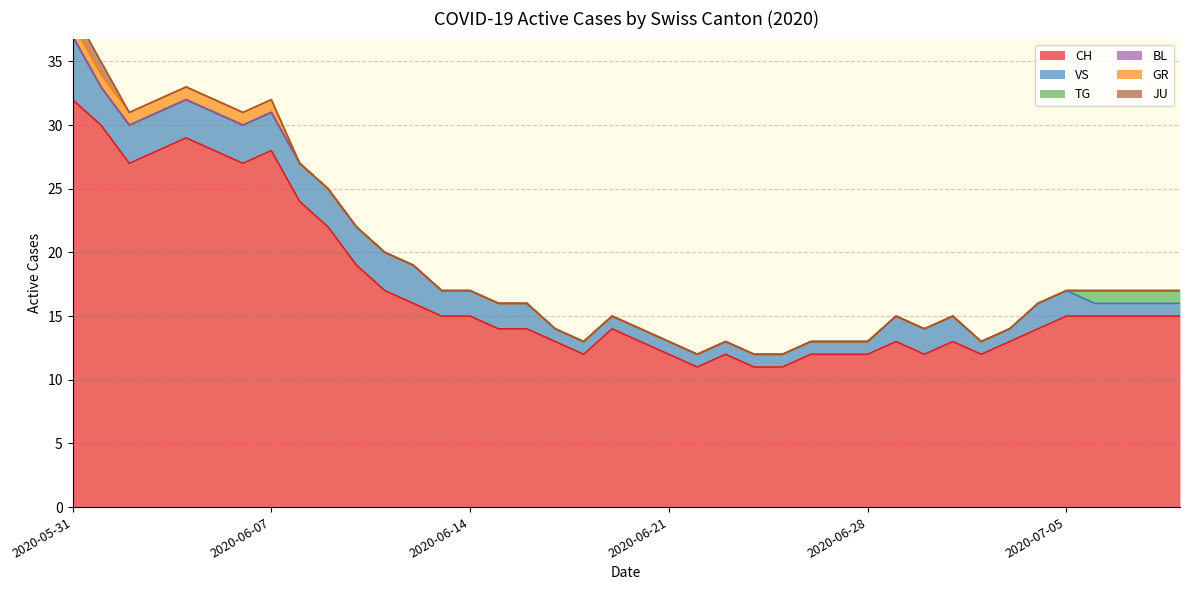

What is the difference between the maximum and minimum values in the TG series?

1